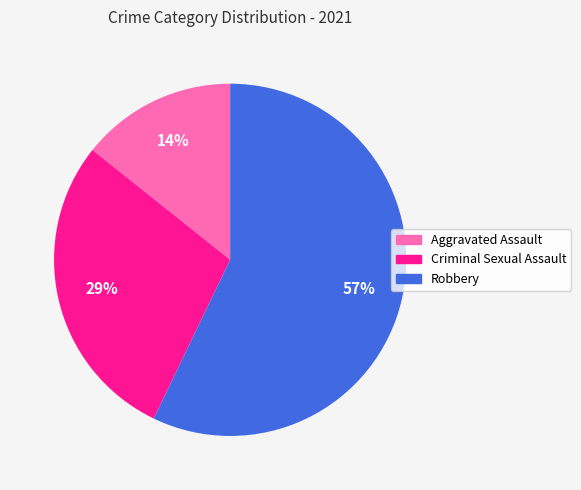

To the nearest percent, what is the average slice percentage?

33%